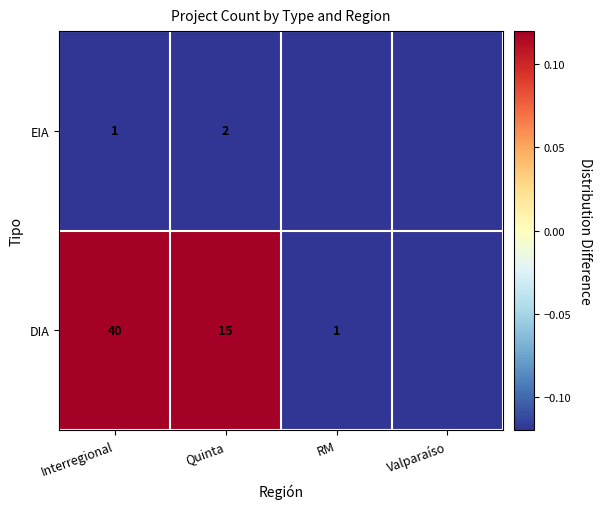

At which category does the chart reach its minimum across all series?

Valparaíso